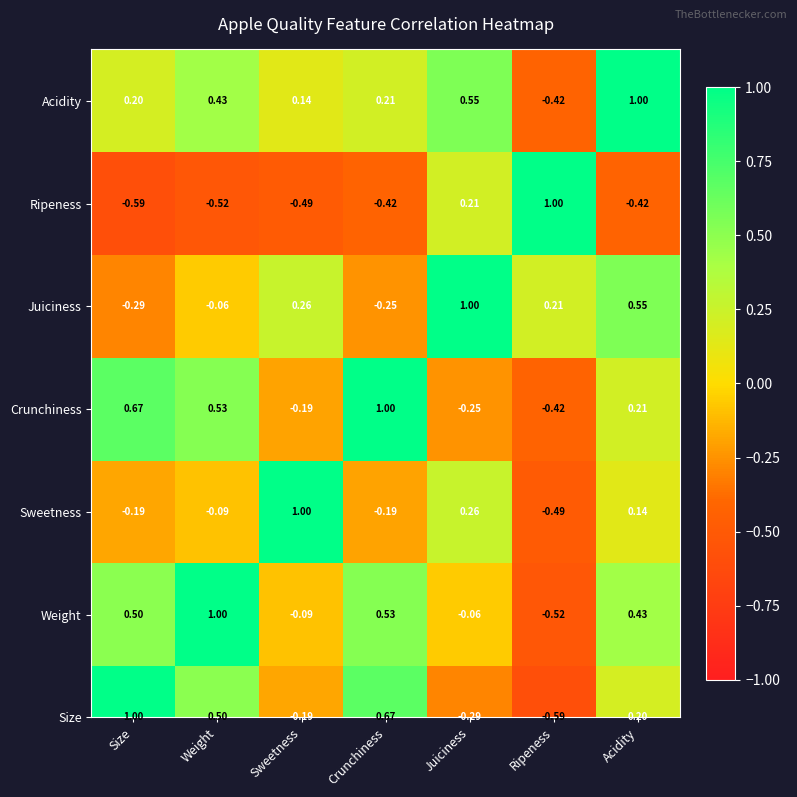

What is the difference between the values at Weight and Juiciness?

0.1